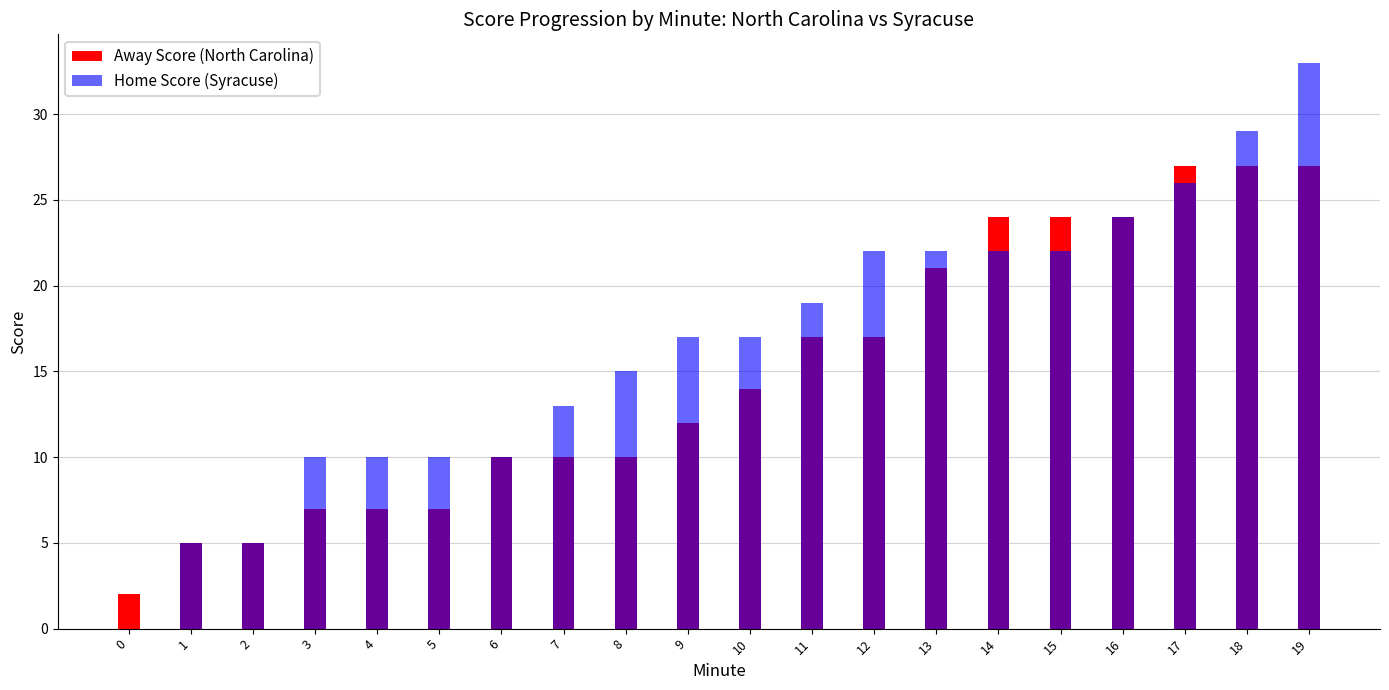

What is the greatest value displayed?

33